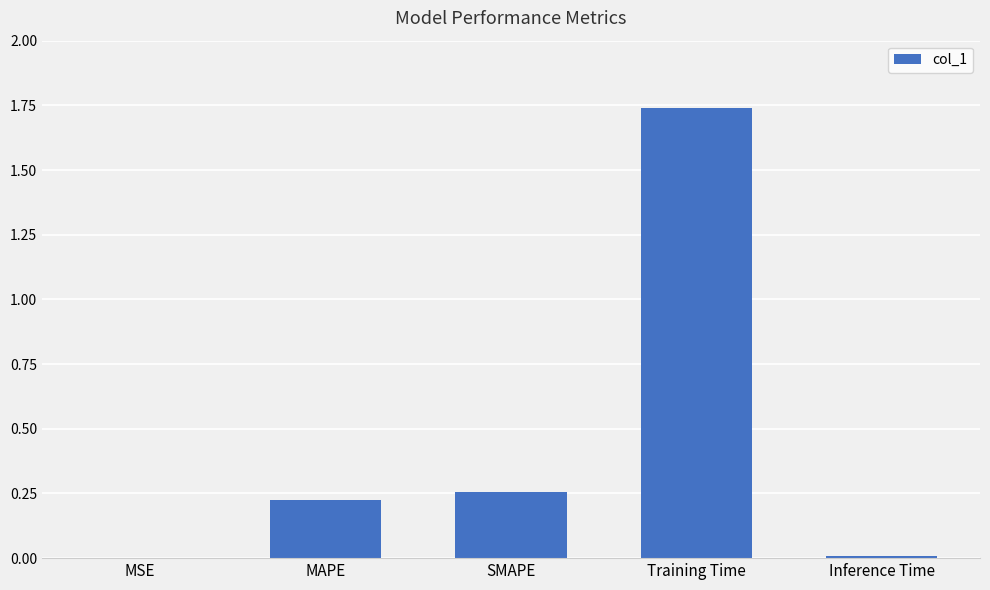

Which category has the highest value across all series?

Training Time